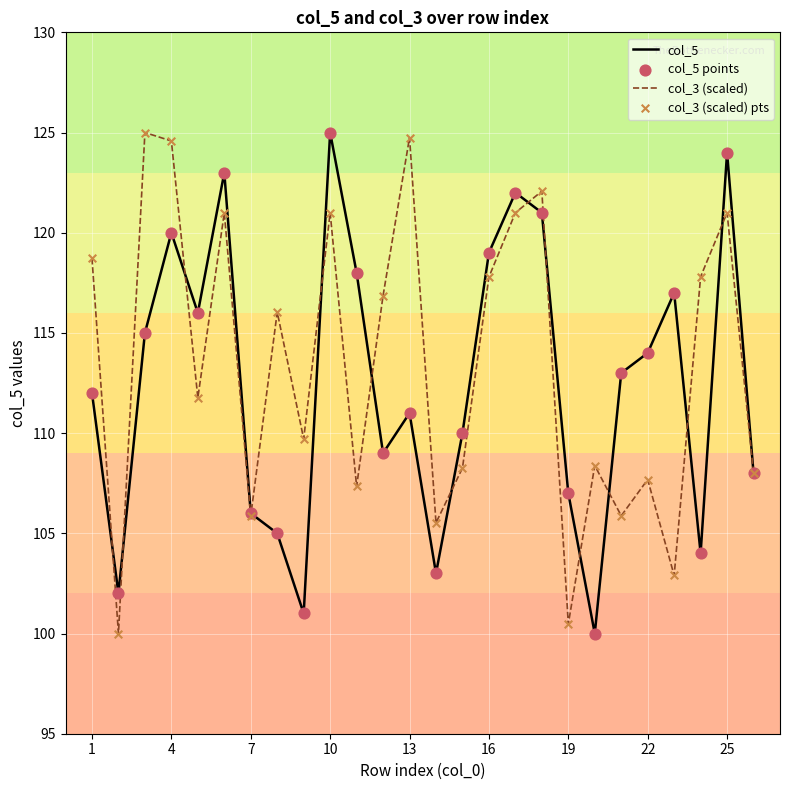

What is the smallest value displayed?

100.0